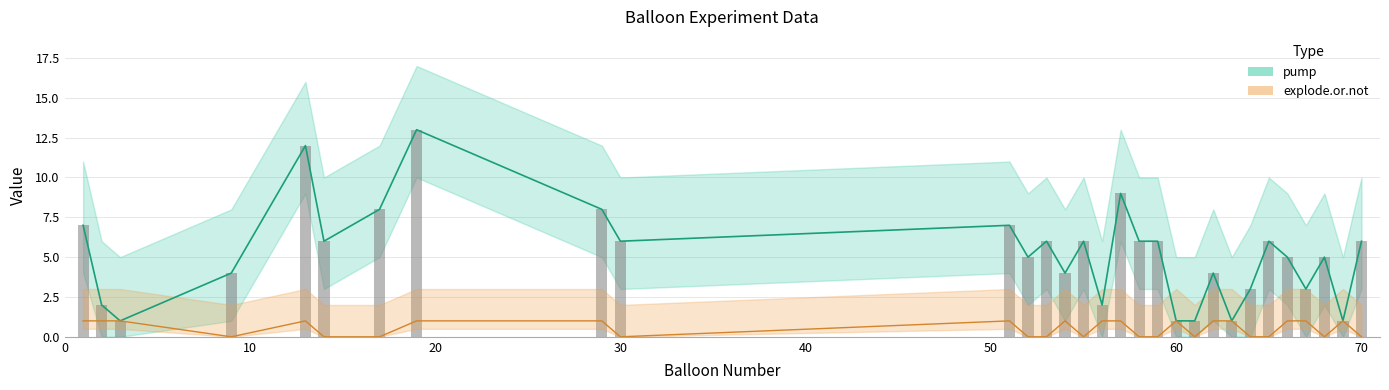

What is the highest value of the explode series?

1